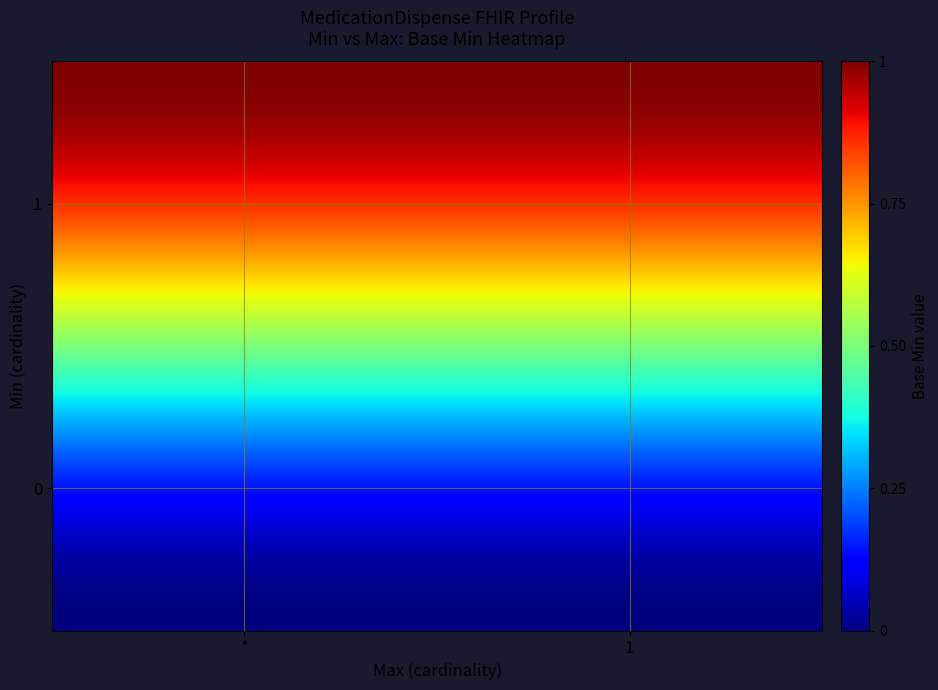

How many distinct data groups are displayed?

20